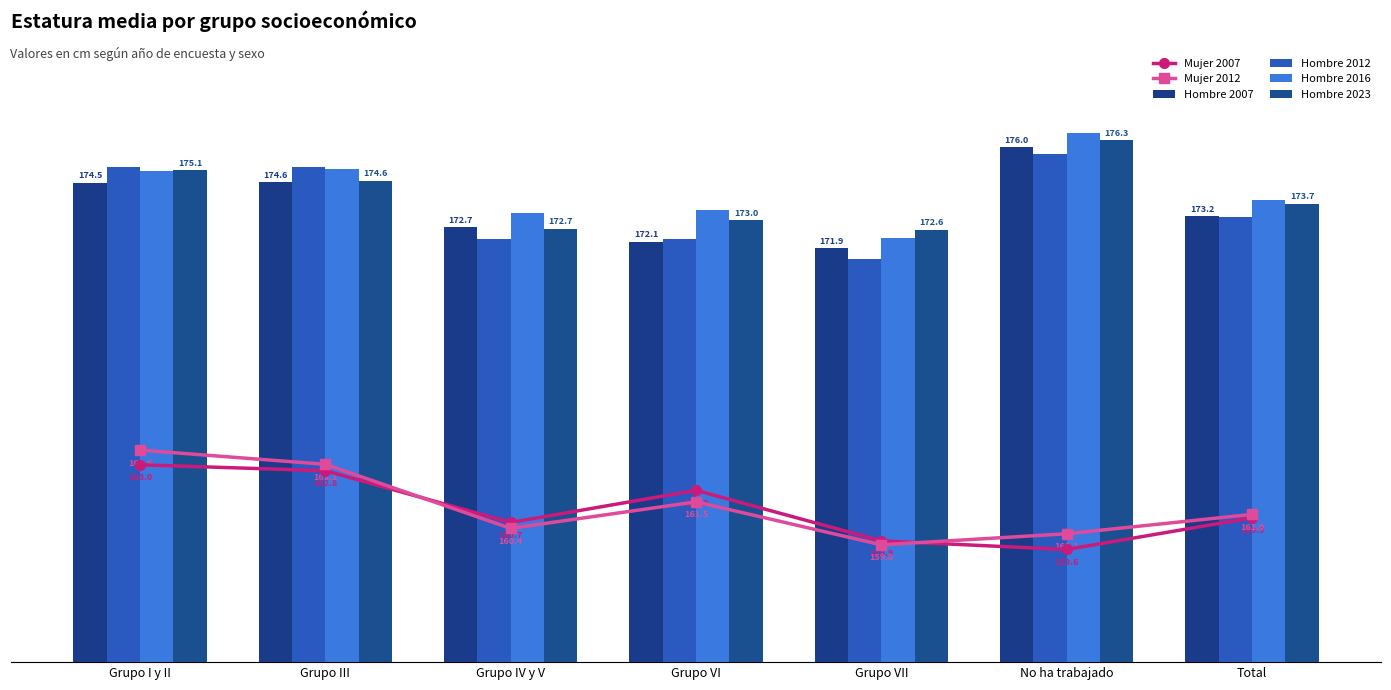

Rank the categories by Hombre 2023 value from highest to lowest.

No ha trabajado, Grupo I y II, Grupo III, Total, Grupo VI, Grupo IV y V, Grupo VII